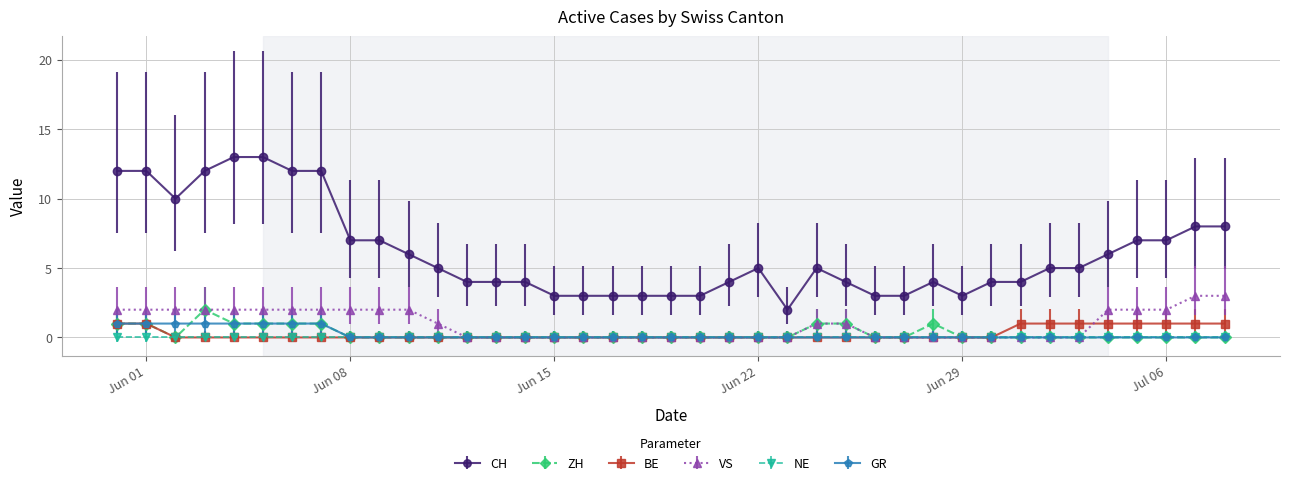

What is the maximum value shown in the chart?

13